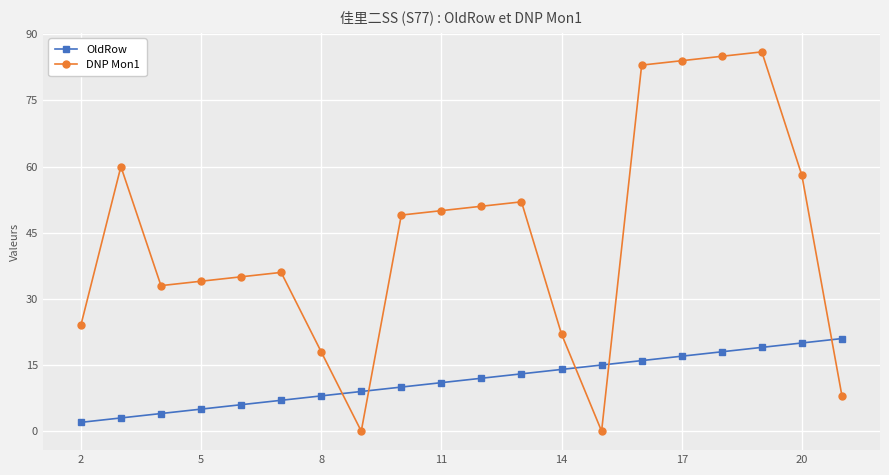

Which series has the widest spread of values?

DNP Mon1